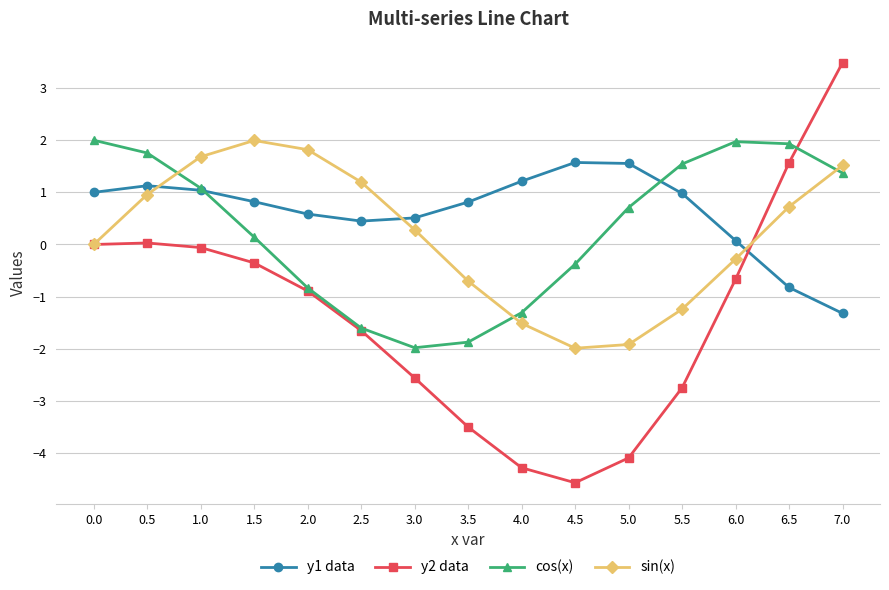

What is the difference between the highest and lowest values at 7.0?

4.8